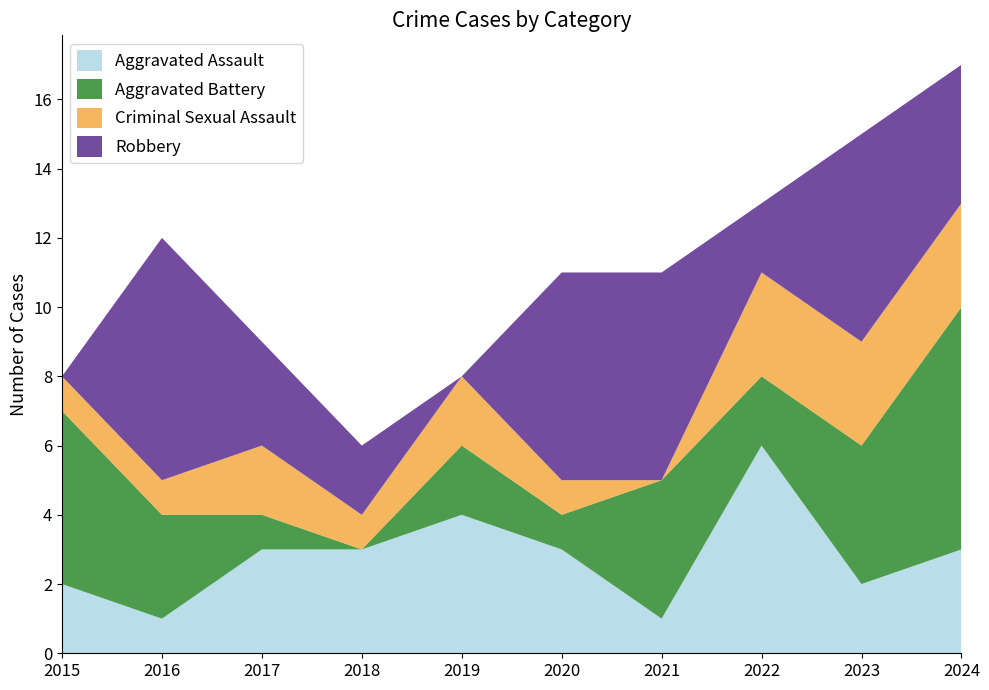

Reading right to left, what are all the values shown in this chart?

Aggravated Assault: 3	2	6	1	3	4	3	3	1	2
Aggravated Battery: 7	4	2	4	1	2	0	1	3	5
Criminal Sexual Assault: 3	3	3	0	1	2	1	2	1	1
Robbery: 4	6	2	6	6	0	2	3	7	0